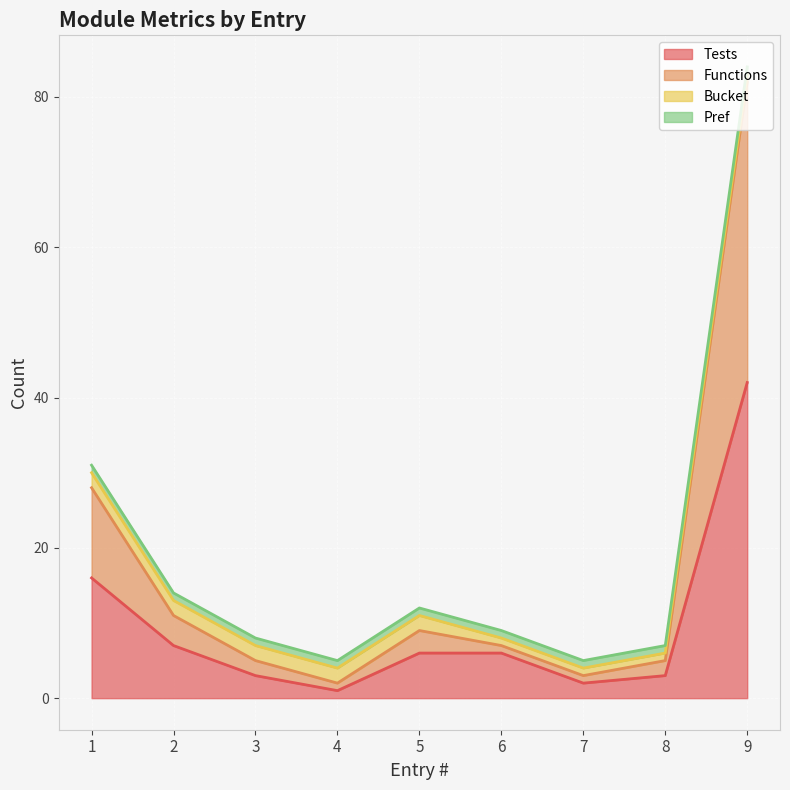

Which series has the widest spread of values?

Functions